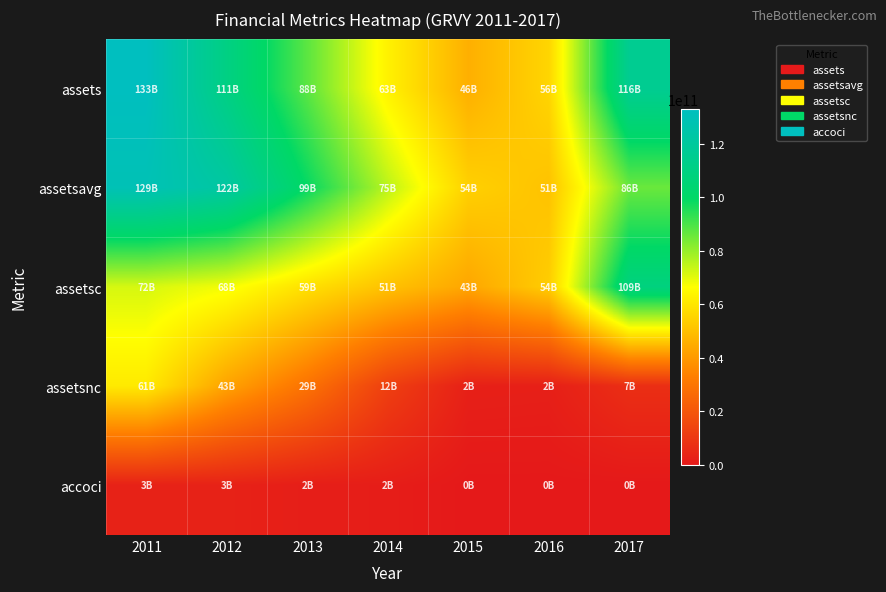

What is the total value across all series at 2013?

276364000000